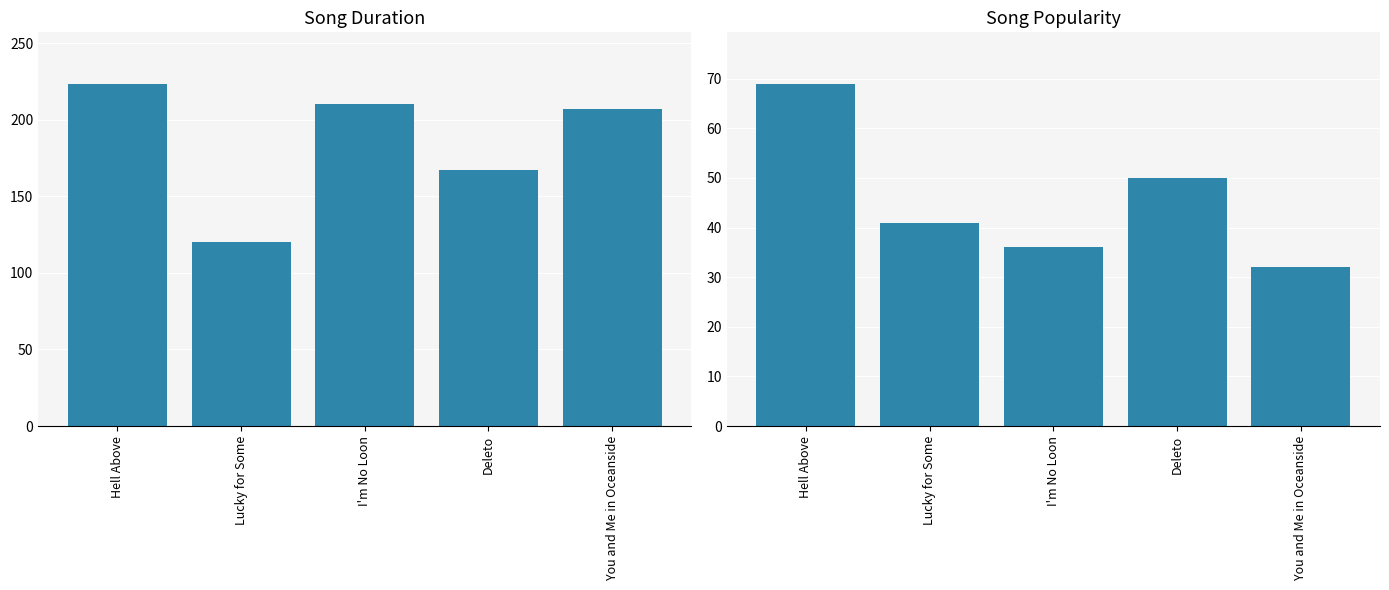

How many bars are there in each group?

2